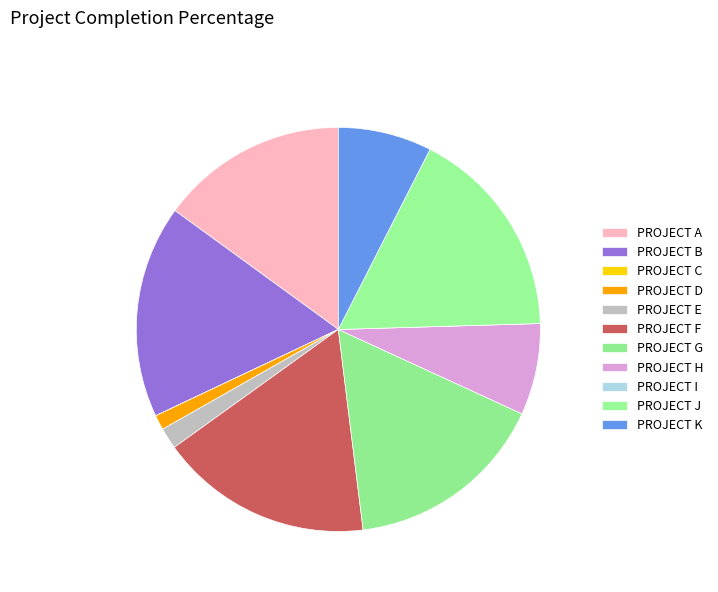

Rank the categories by value from lowest to highest.

PROJECT C, PROJECT I, PROJECT D, PROJECT E, PROJECT H, PROJECT K, PROJECT A, PROJECT G, PROJECT B, PROJECT F, PROJECT J